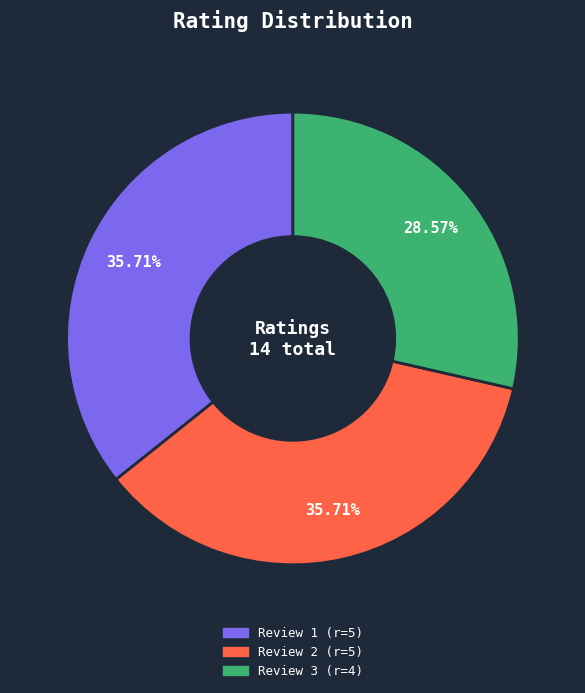

Approximately how many times larger is the value at Review 2 (r=5) compared to Review 1 (r=5)?

1.0